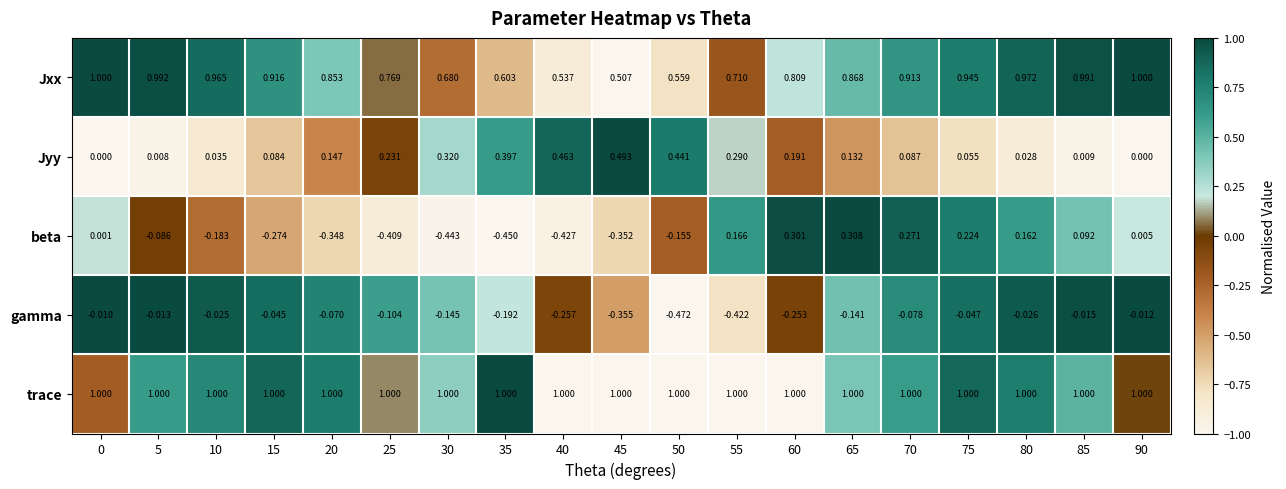

Count the number of data series in this chart.

5